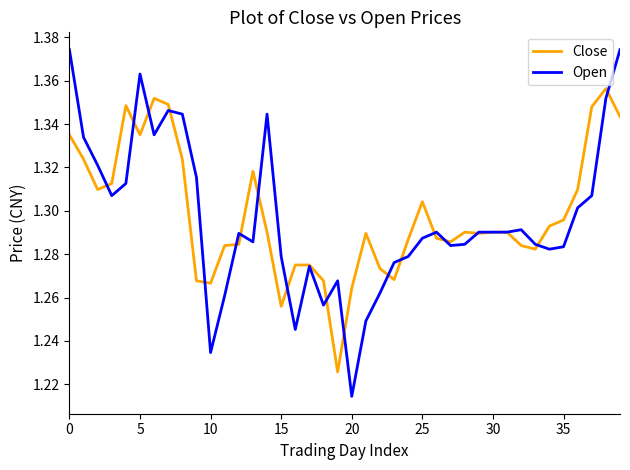

List the series in order of their peak value, lowest first.

Close, Open